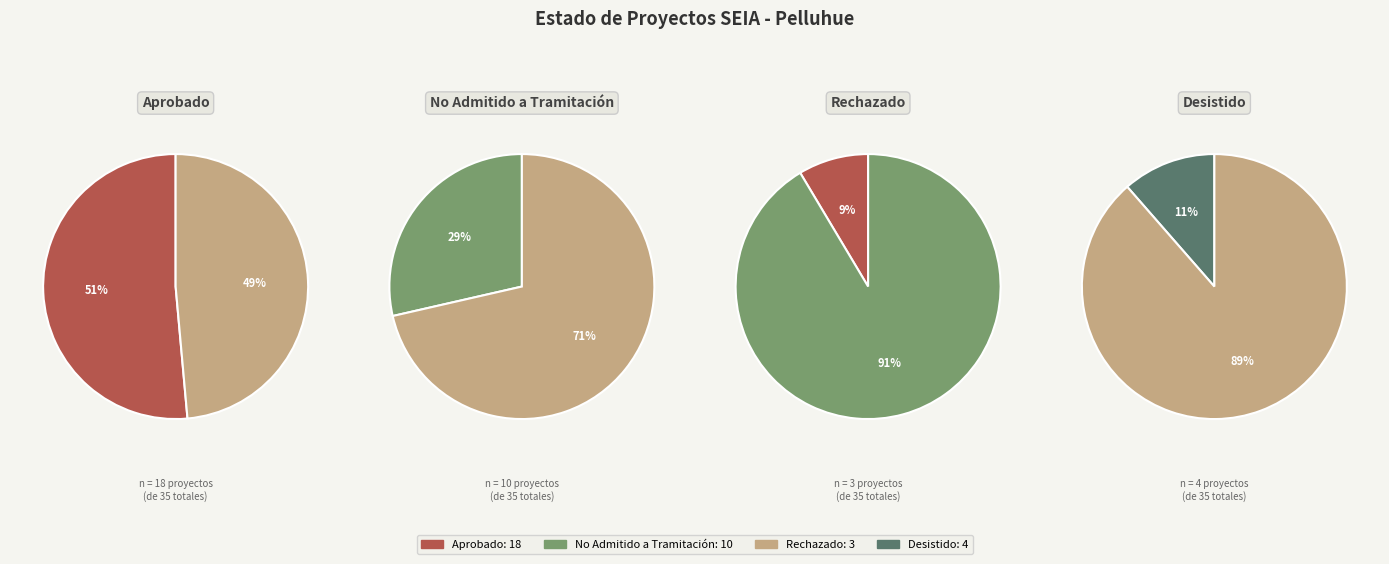

What is the ratio of the value at Aprobado to the value at No Admitido a Tramitación?

1.8